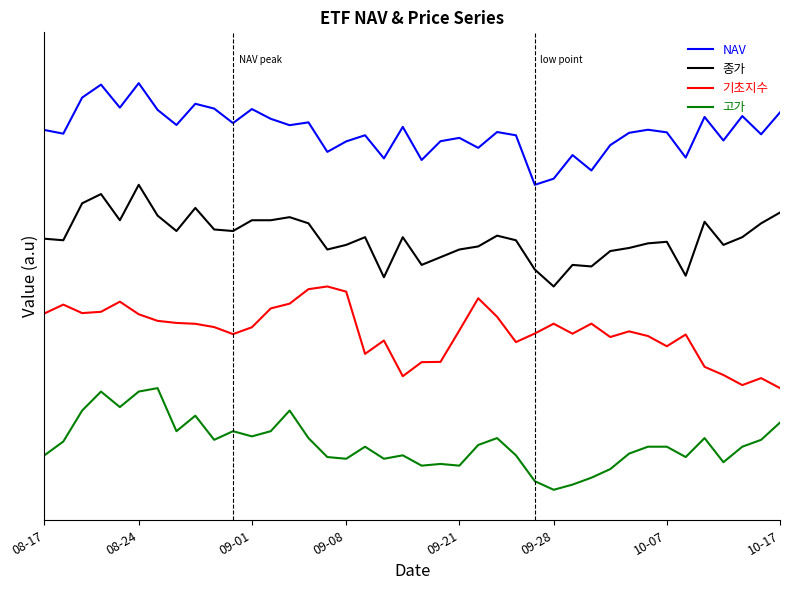

True or false: NAV and 고가 cross at least once.

False